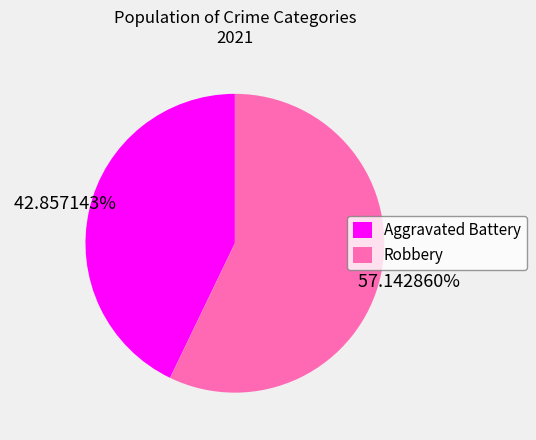

How many segments does this pie chart have?

2